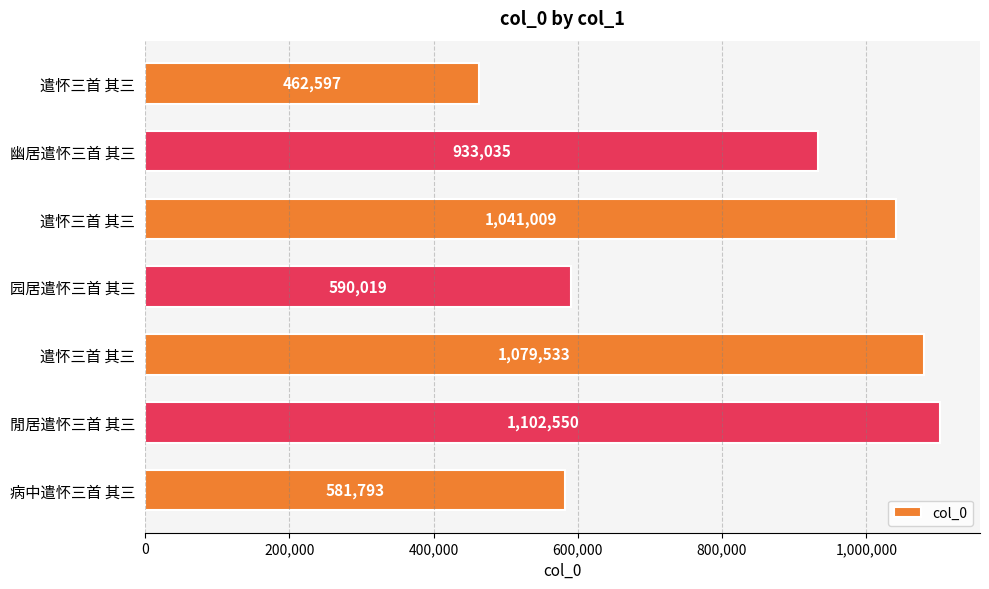

What is the average value?

827219